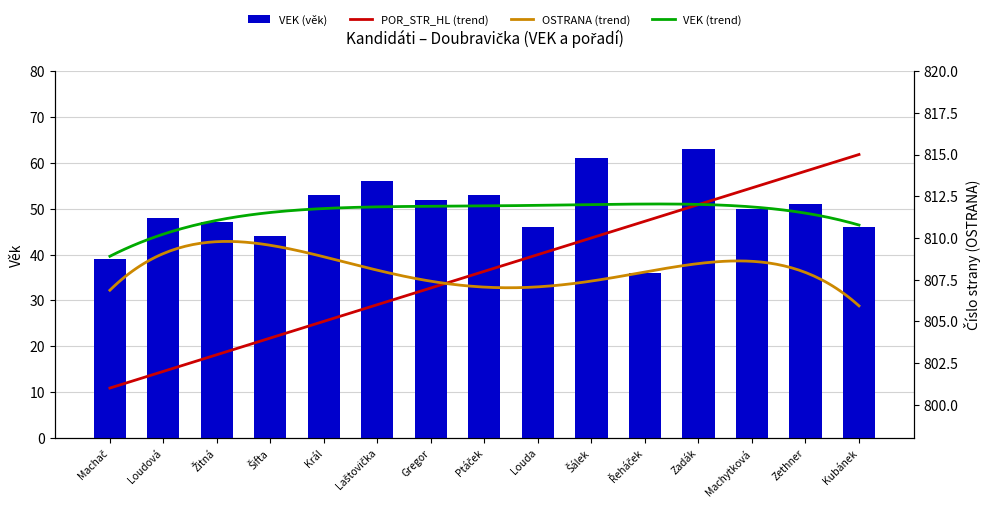

Which category has the highest value across all series?

Zadák